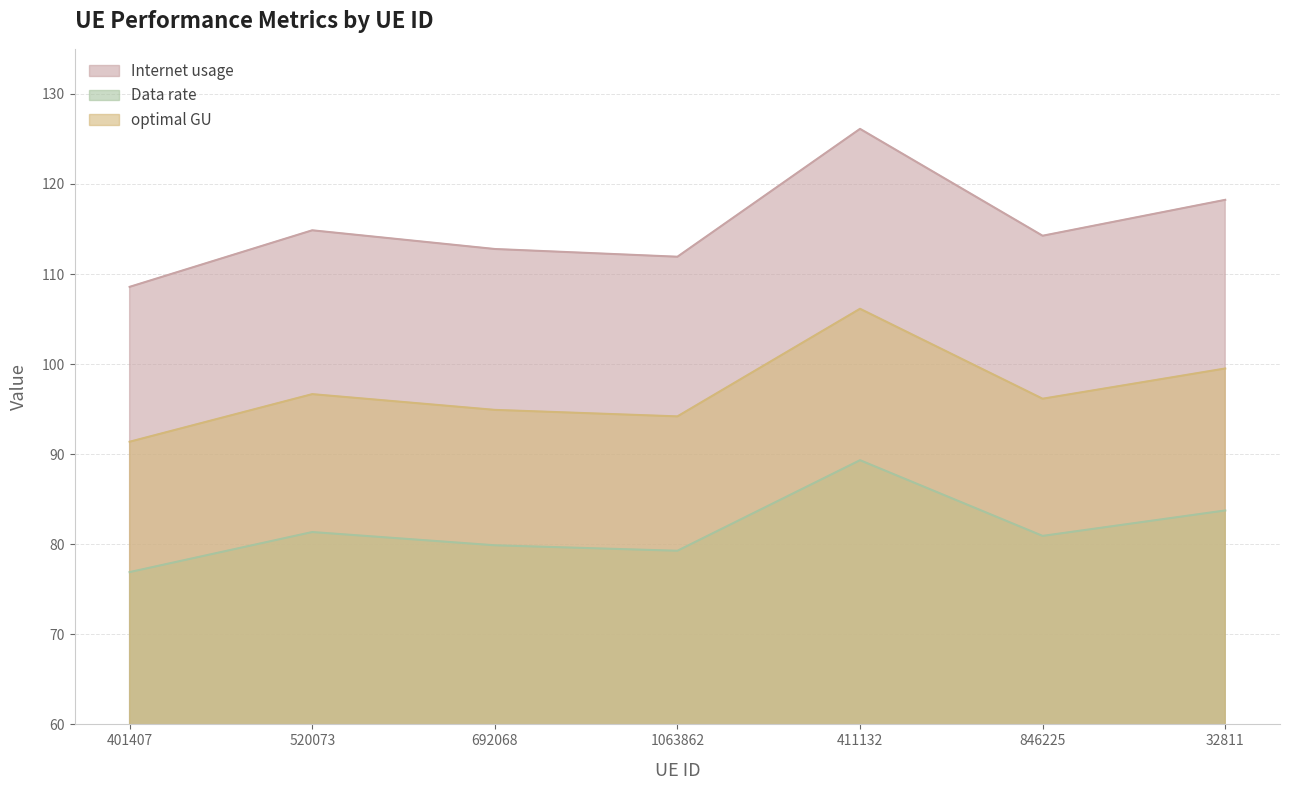

What position from the left is 411132?

5